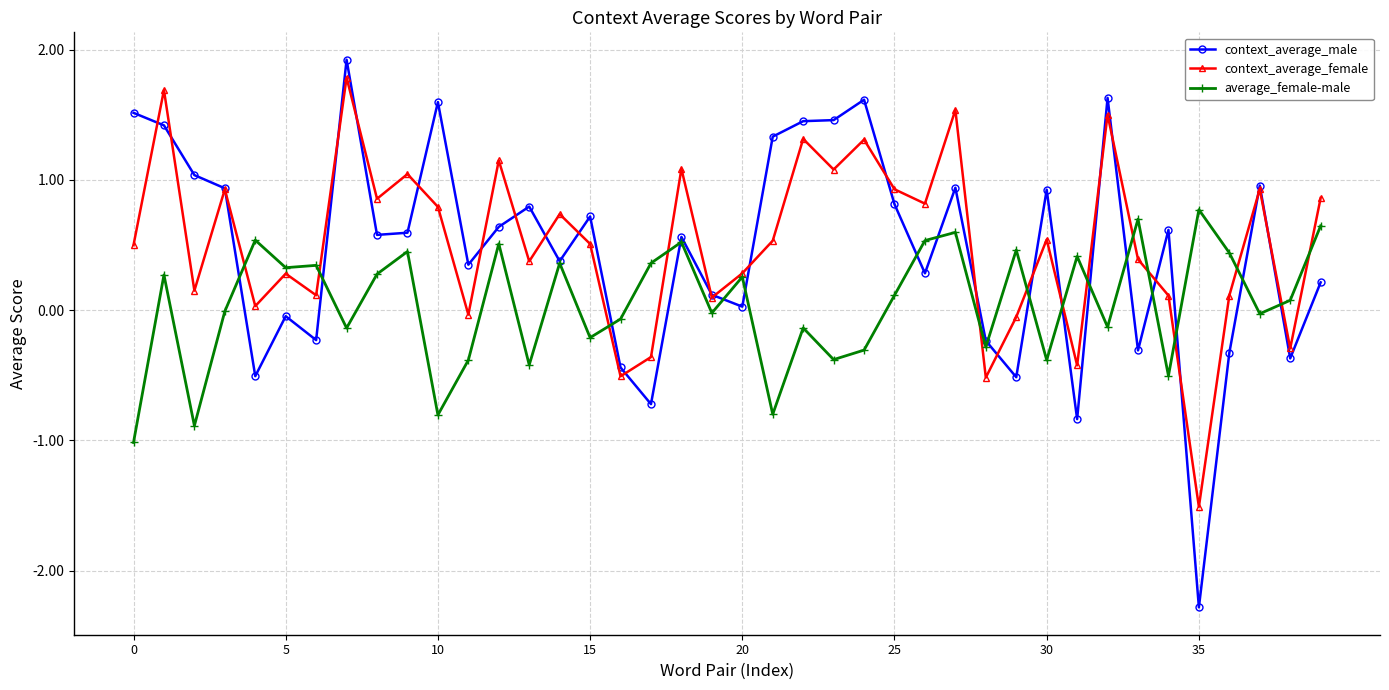

True or false: context_average_female has more than 2 interior local peaks.

True